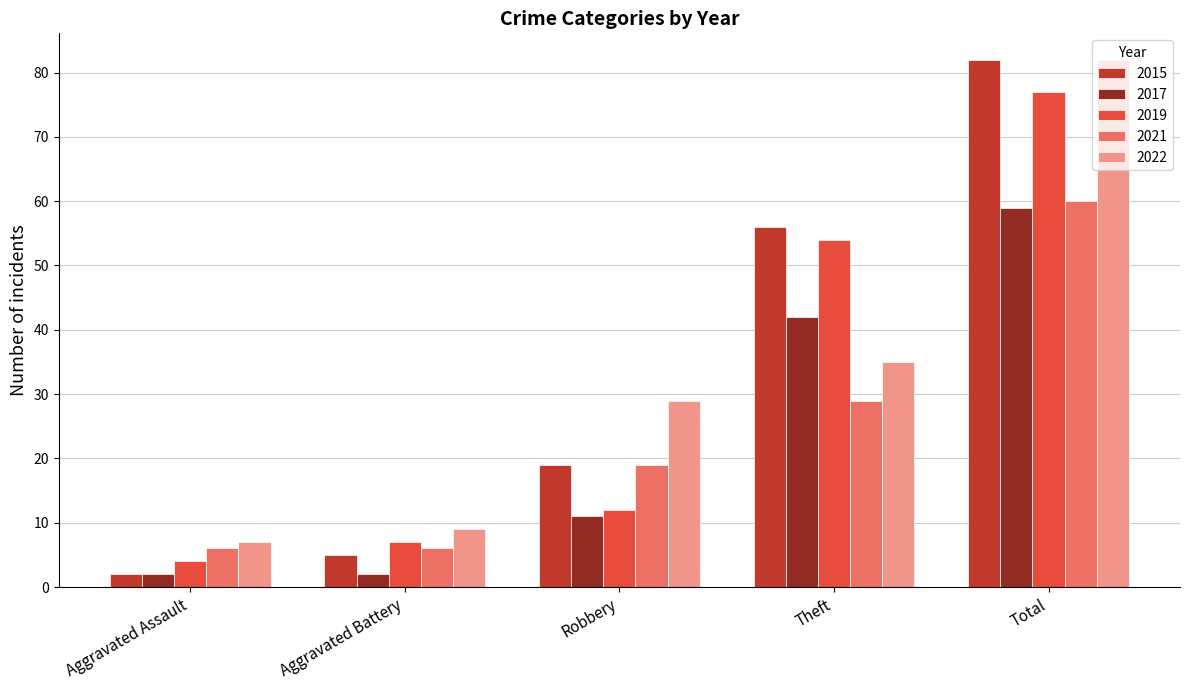

What position from the right is Aggravated Assault?

5